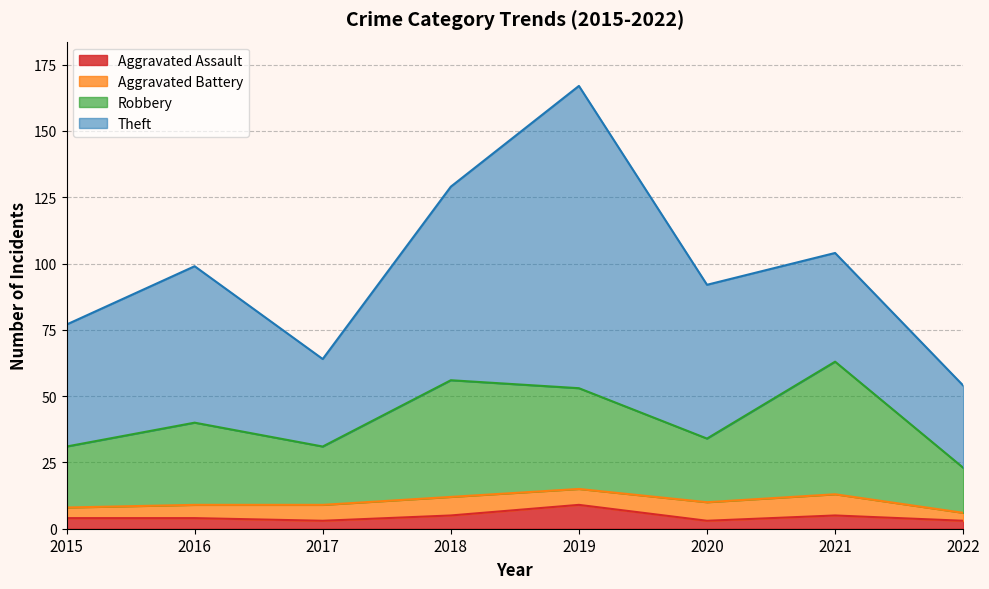

Where is the first local minimum for Aggravated Assault?

2017